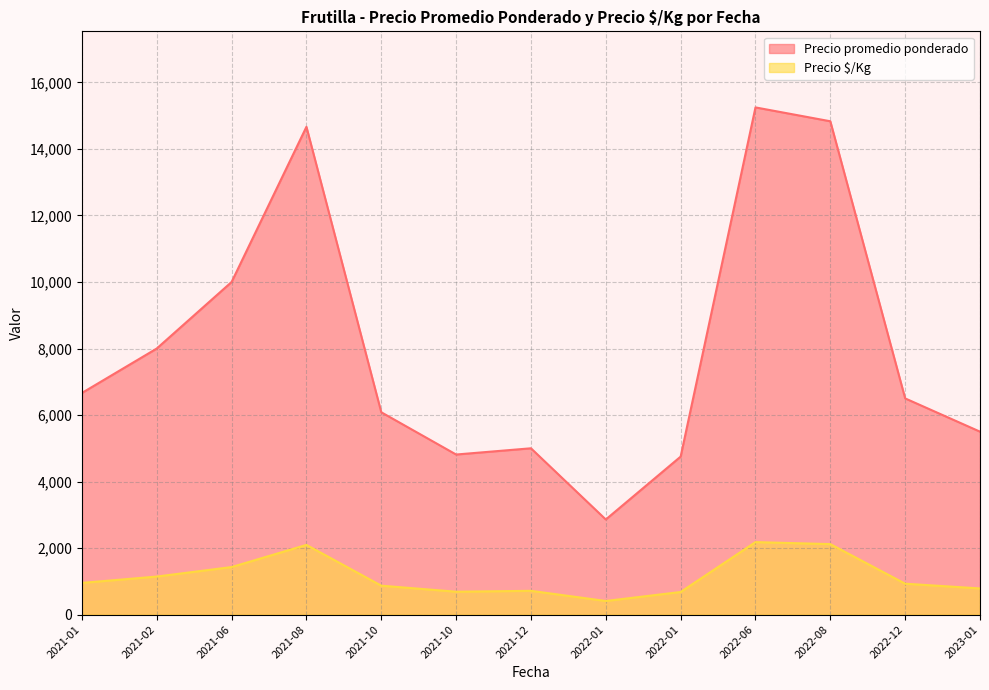

True or false: Precio promedio ponderado and Precio $/Kg cross at least once.

False